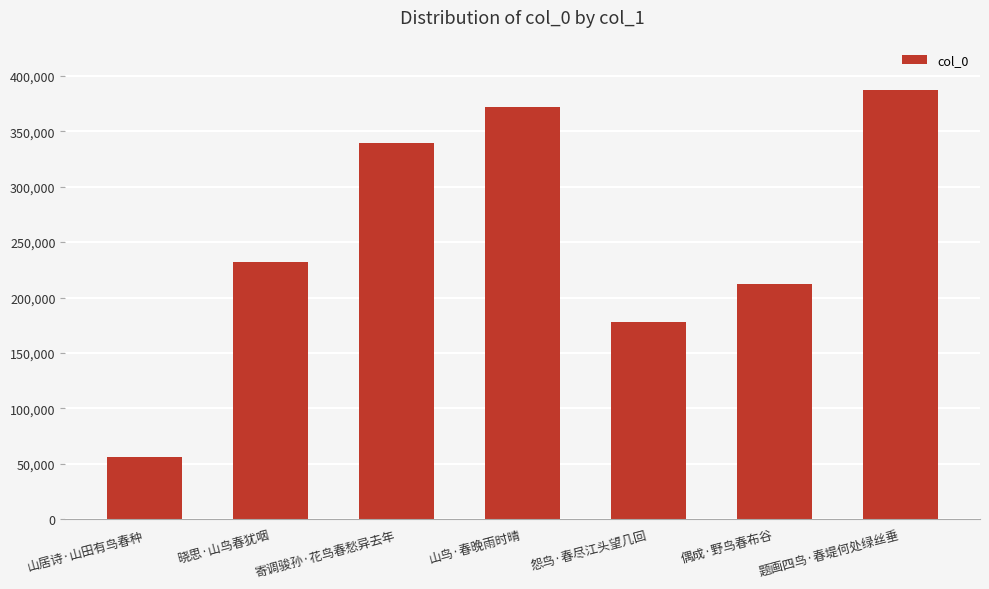

Are the bars grouped side by side (vs. stacked)?

No